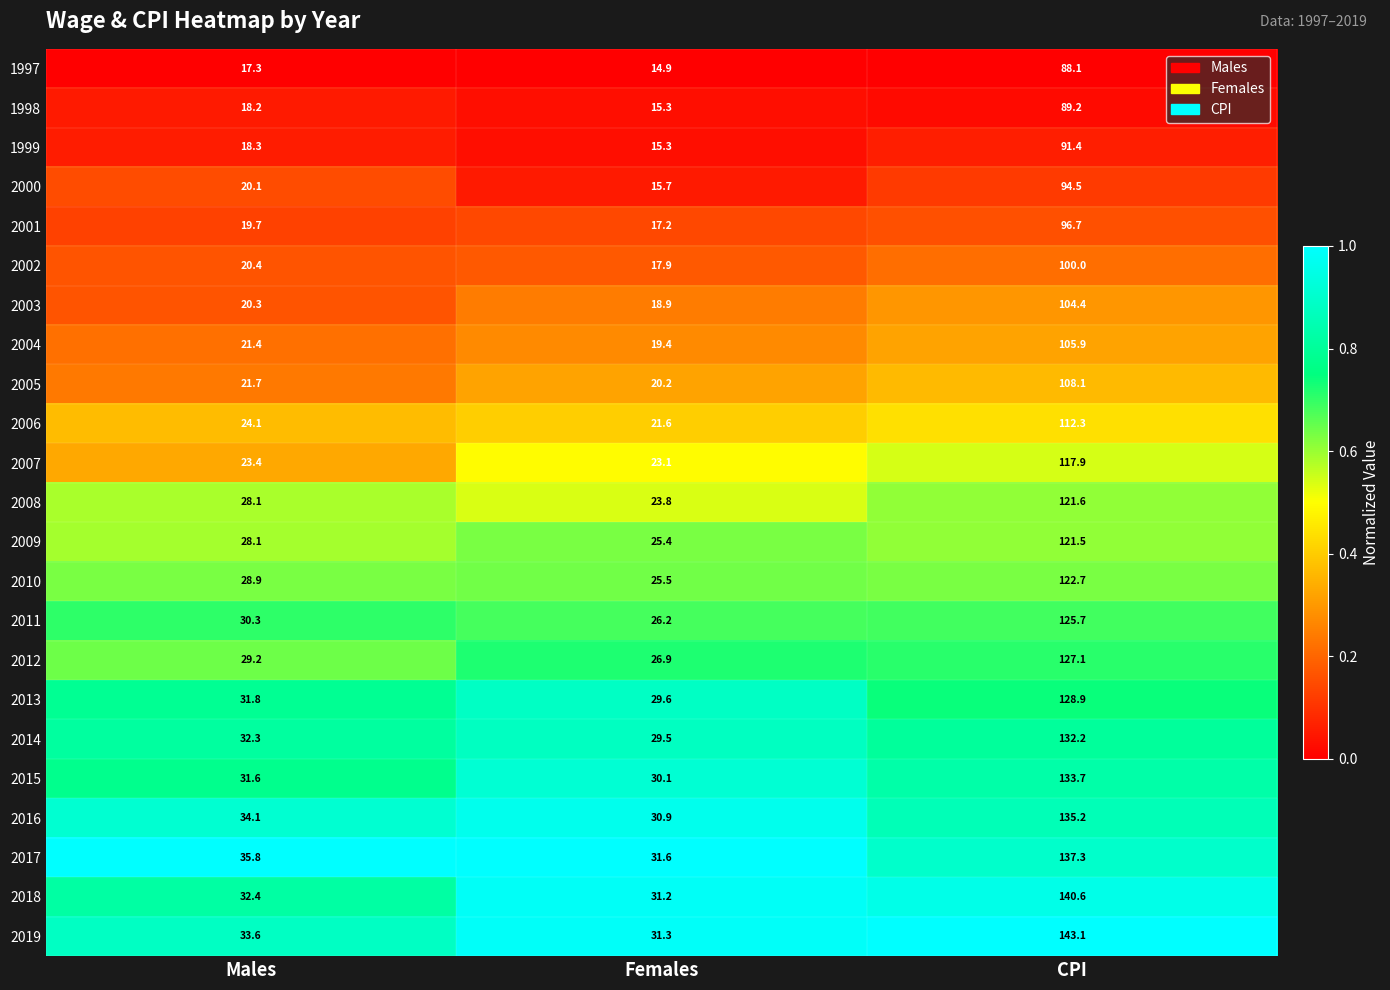

Which category has the highest value across all series?

CPI